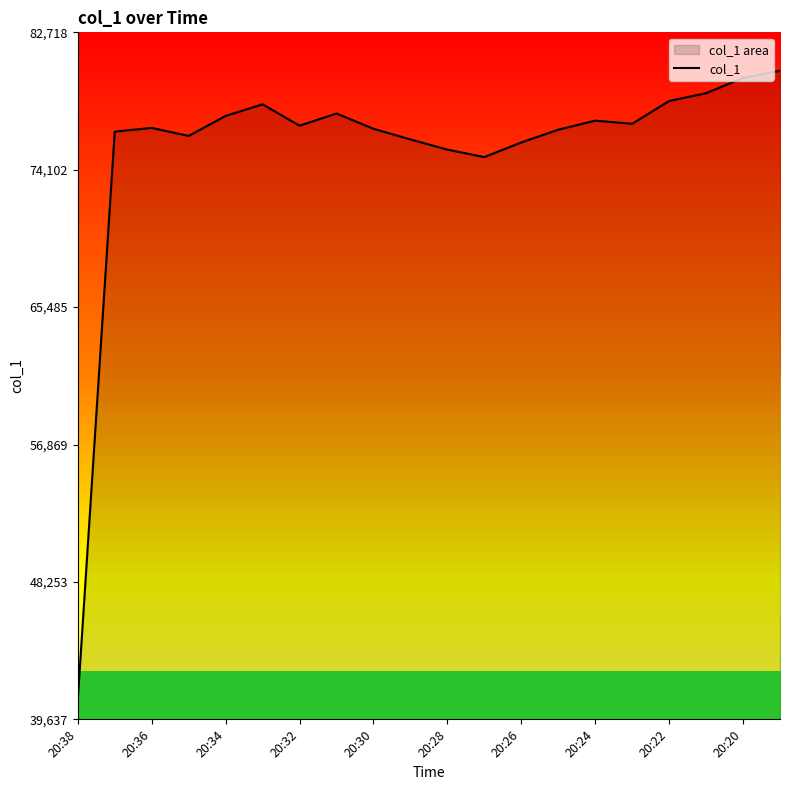

What is the minimum value for col_1?

40863